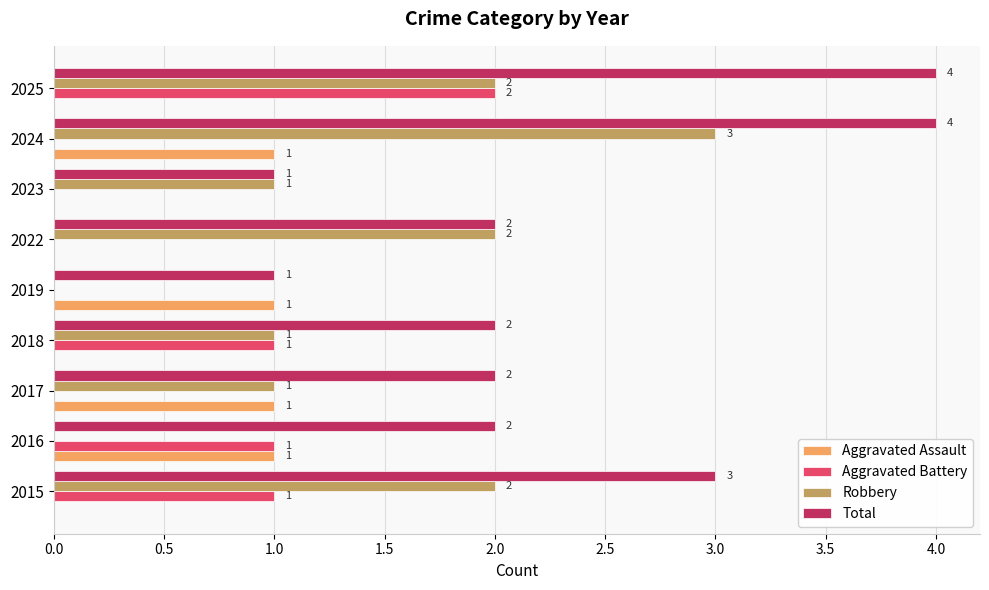

Which category has the highest value in the Robbery series?

2024